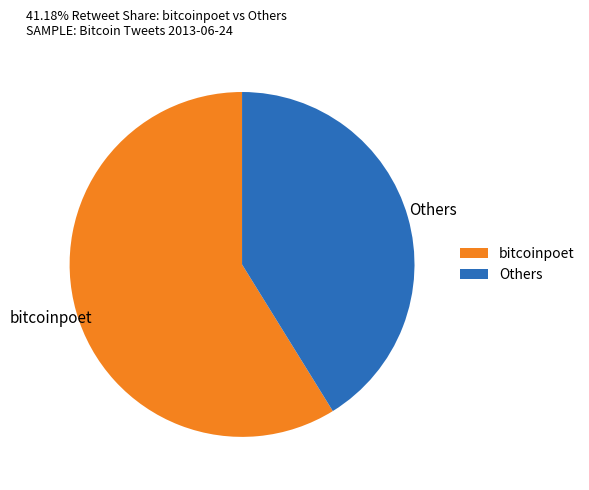

Which slice represents more than half of the pie?

bitcoinpoet